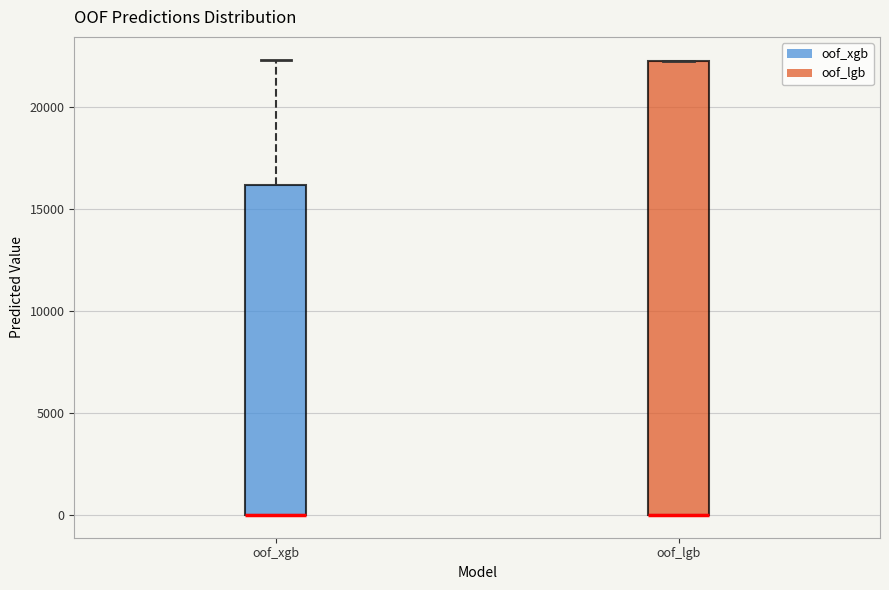

Comparing the boxes themselves (not the whiskers), which one is the tallest?

oof_lgb